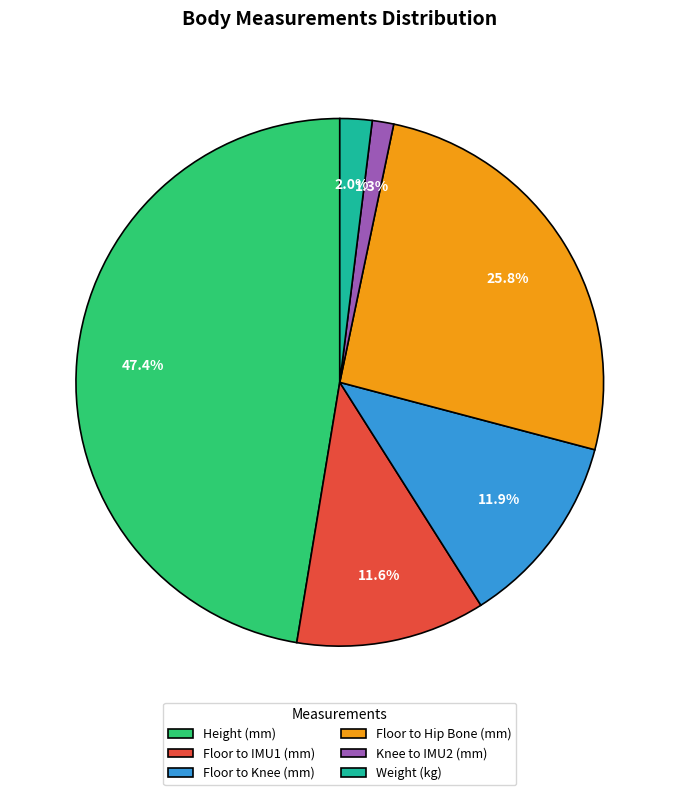

Which category has the smallest portion of the pie?

Knee to IMU2 (mm)